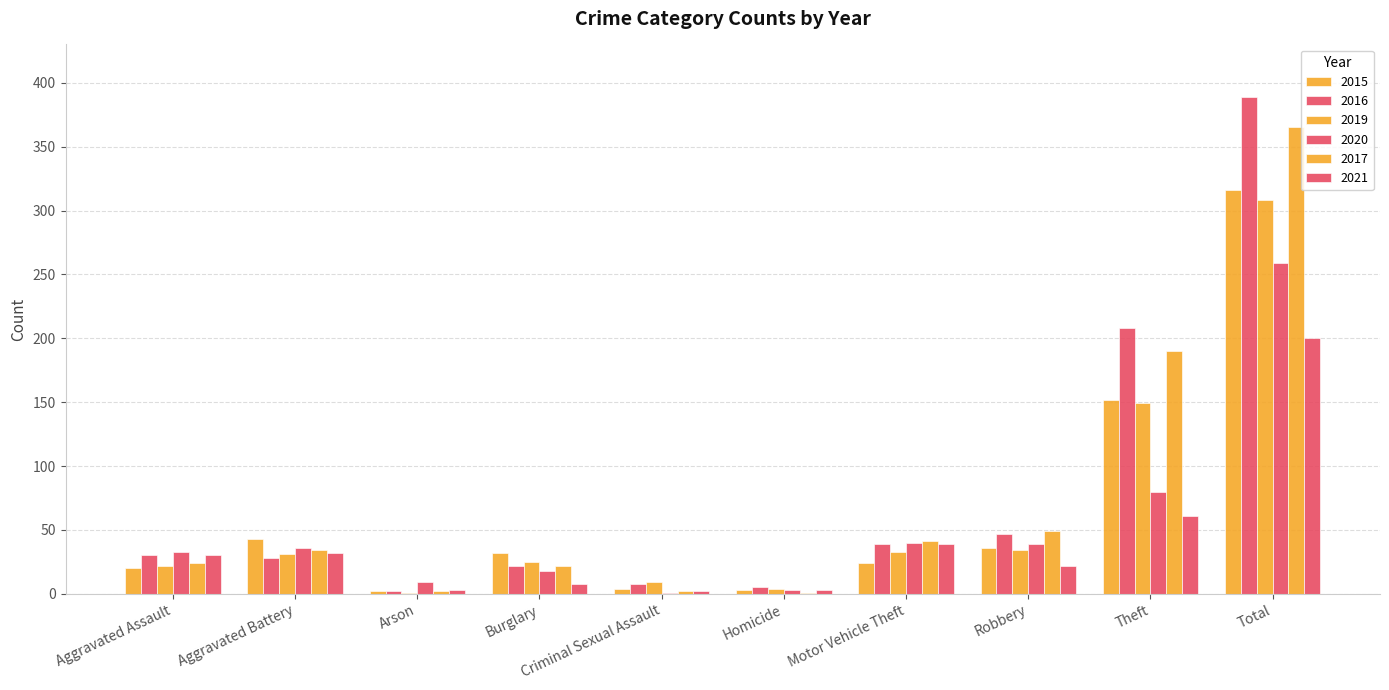

The value of 2020 at Homicide is 4. True or false?

False